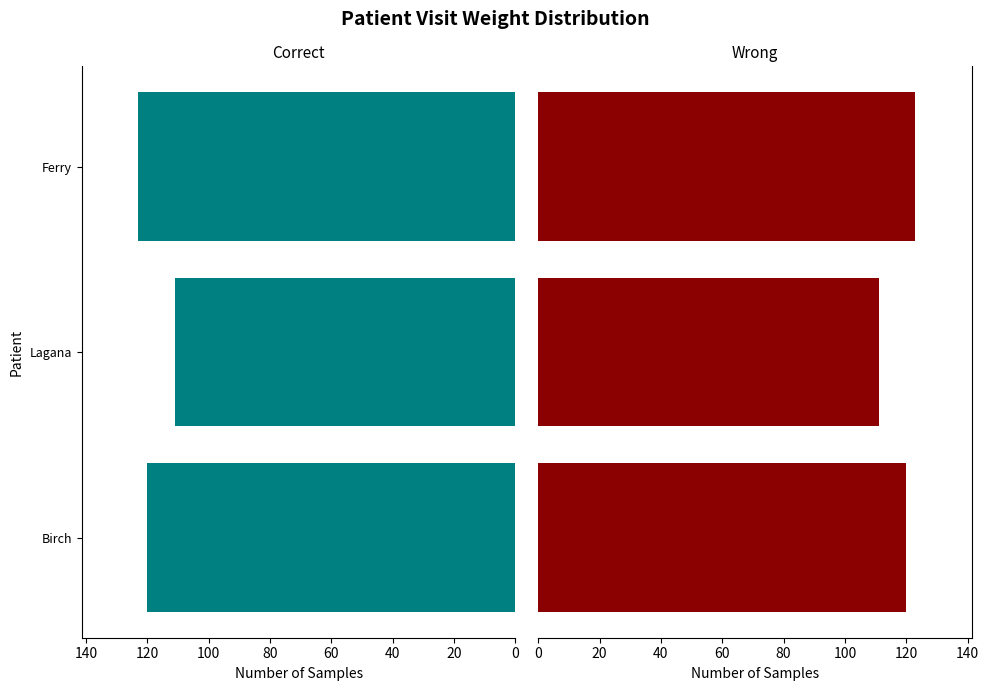

Reading left to right, list all the values displayed in this chart.

0=120	20=111	40=123